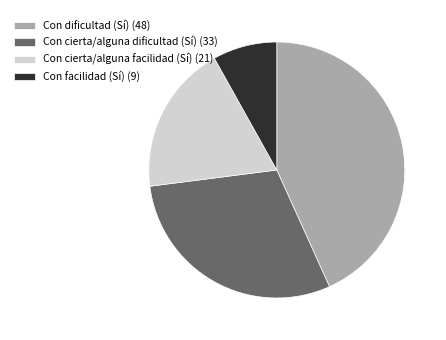

Is Con facilidad (Sí) (9) the majority of the pie?

No